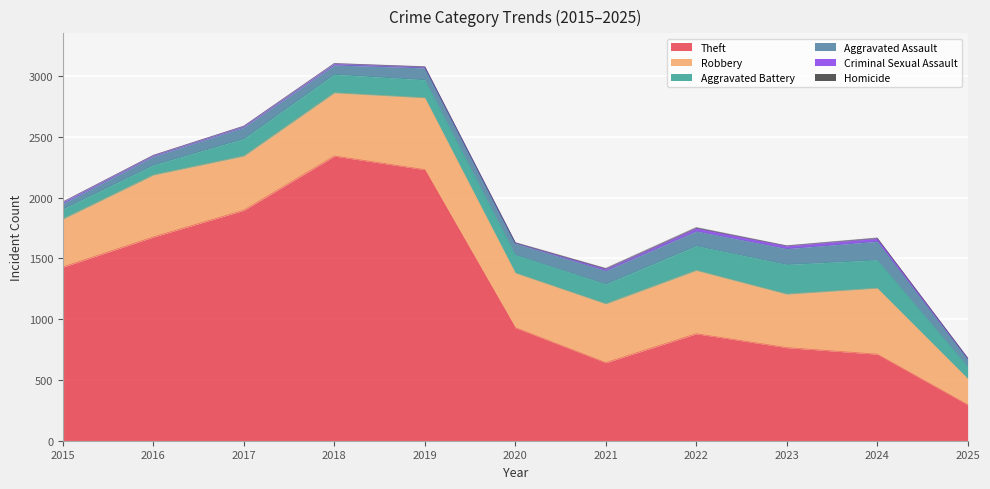

Is the value of Robbery at 2022 greater than the value of Homicide at 2020?

Yes